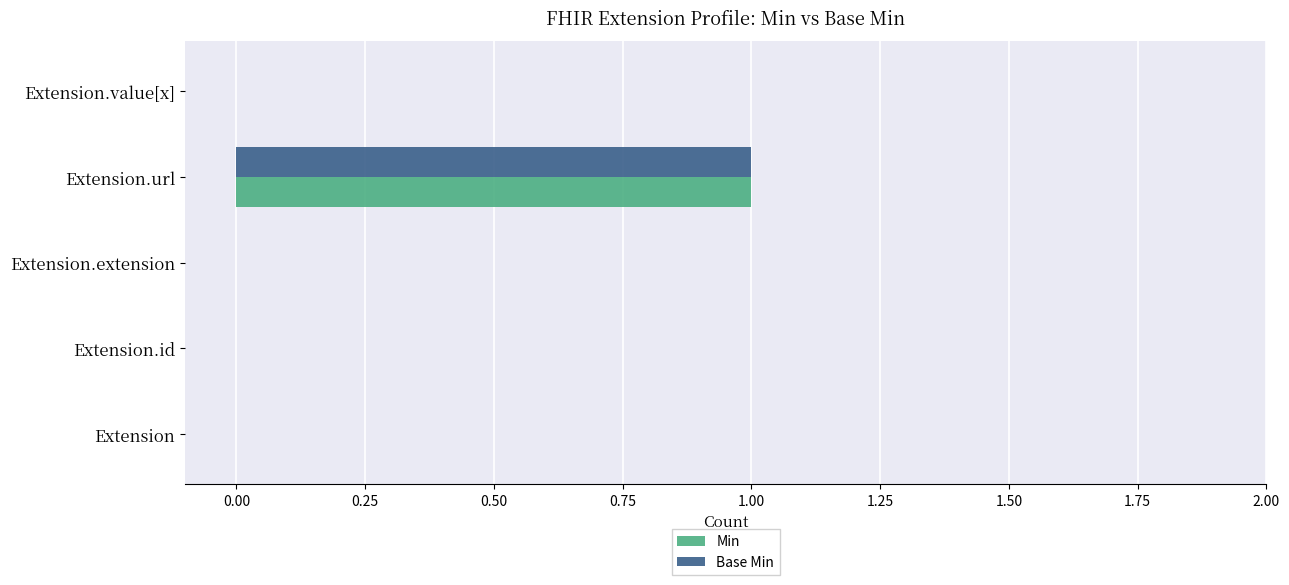

Which category has the highest value across all series?

Extension.url